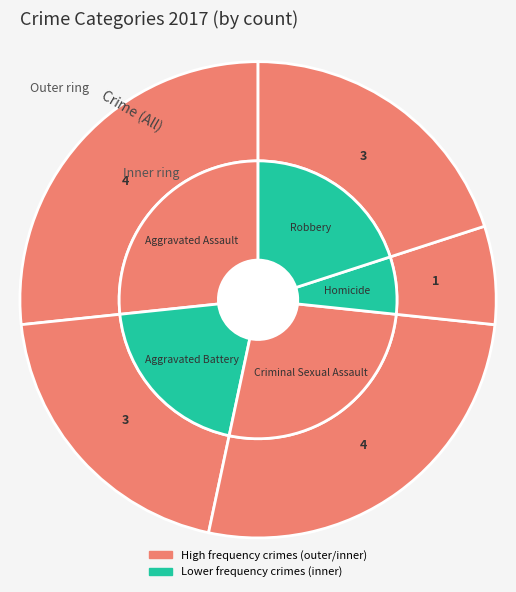

Does Aggravated Assault account for over 50% of the chart?

No